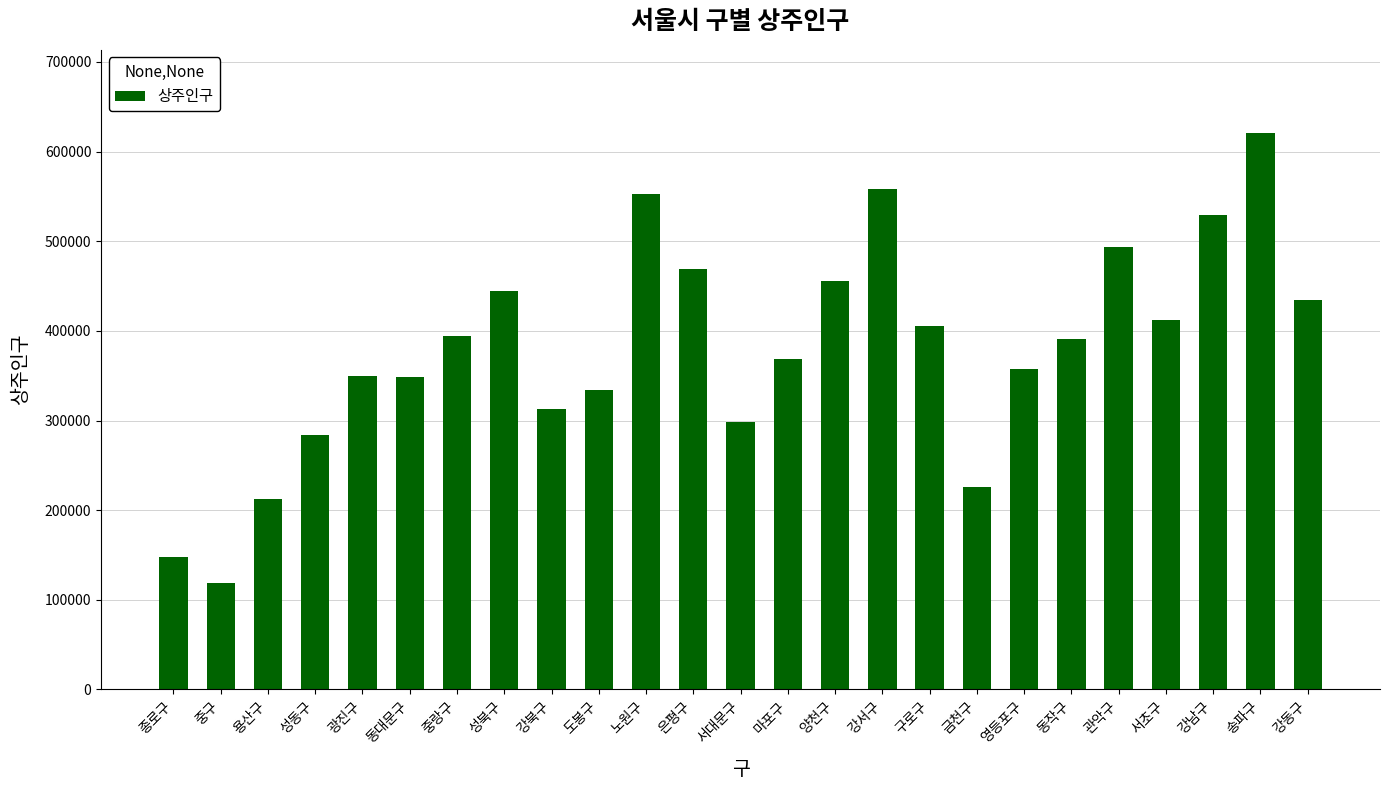

Which category has the highest value across all series?

송파구